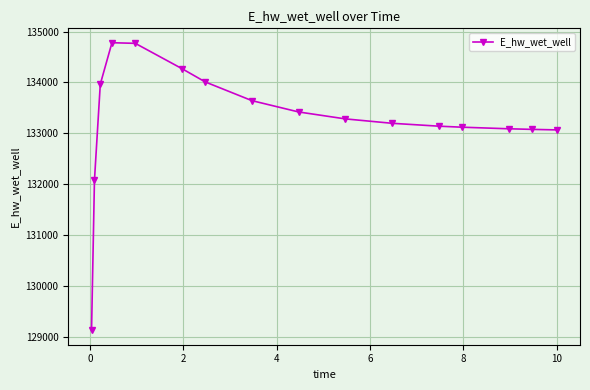

True or false: the data has more than 0 interior local peaks.

True